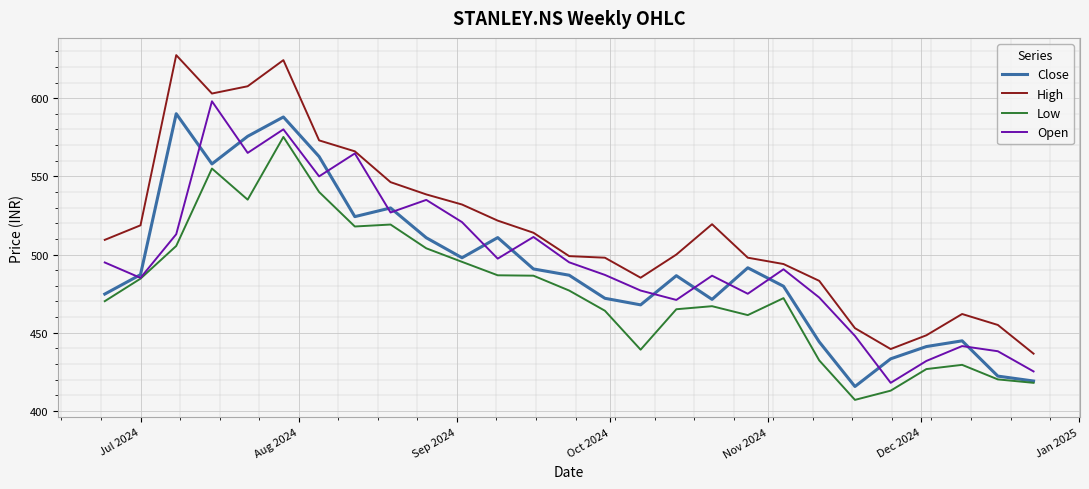

Which series has the largest total across all categories?

High